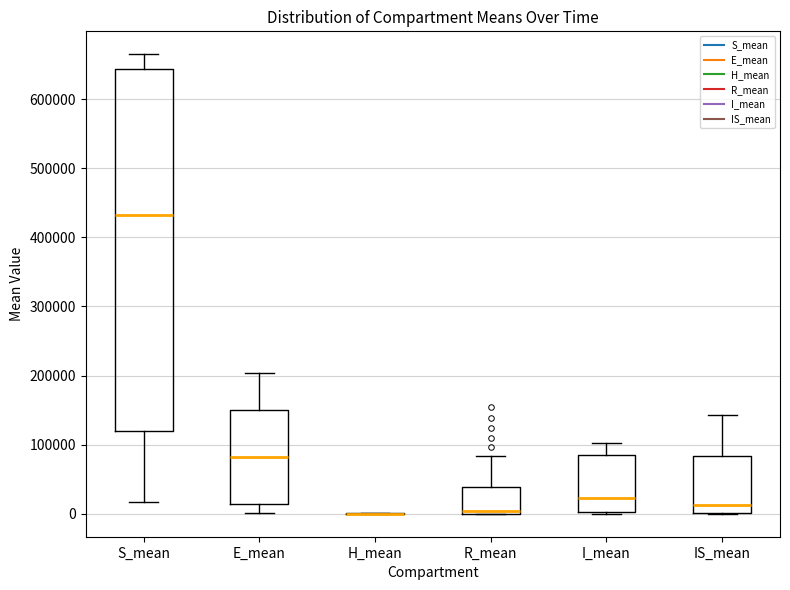

Where is the upper edge of the box for S_mean on the y-axis? The values are not printed on the chart, so give them approximately, as read against the axis.

640000